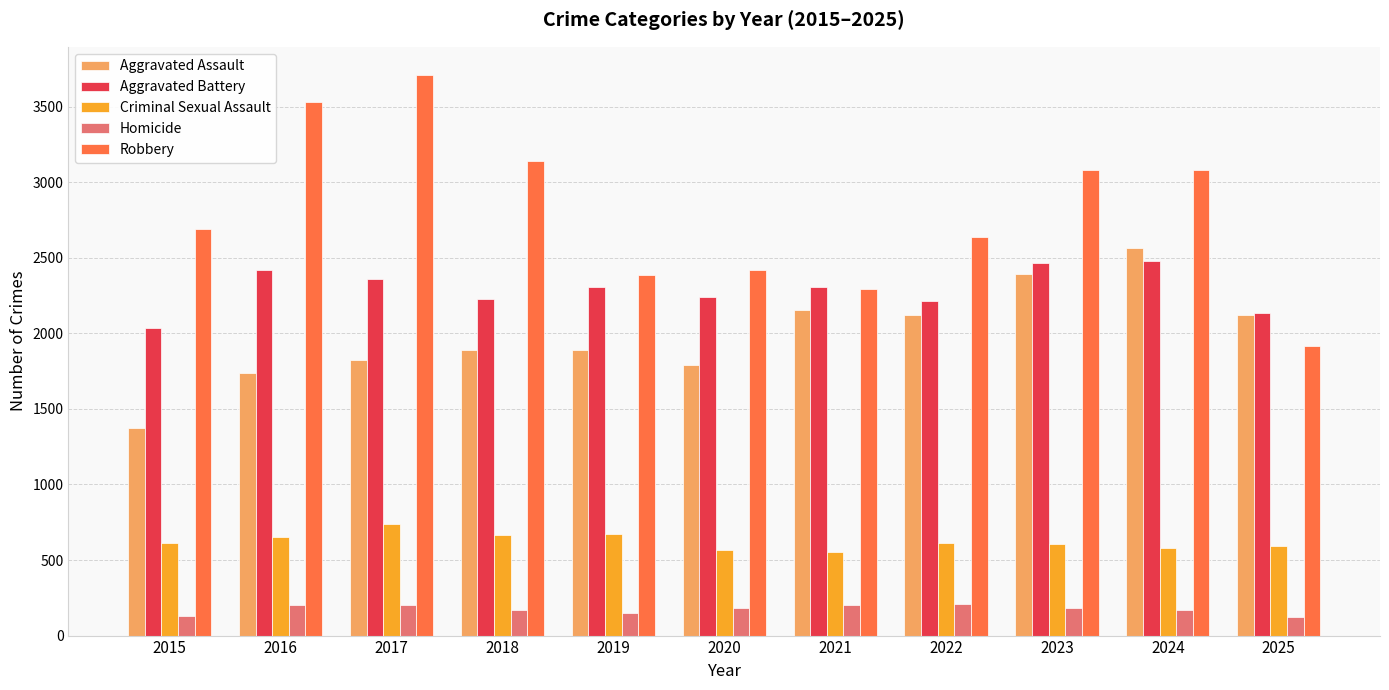

How many data points does each series have?

11